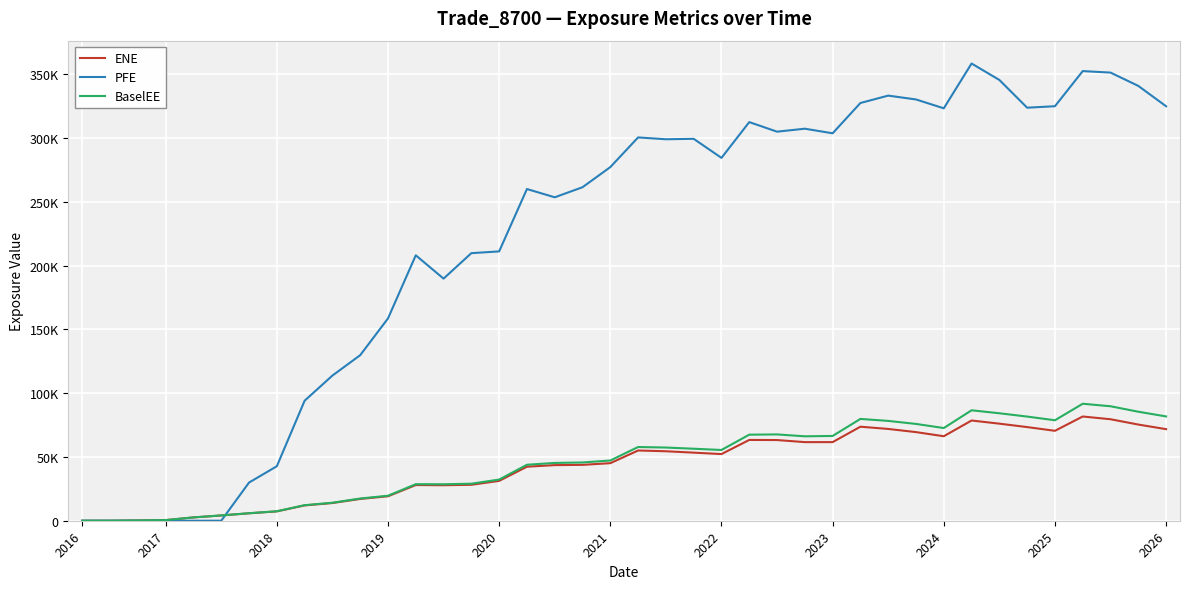

Where is the first local minimum for PFE?

13